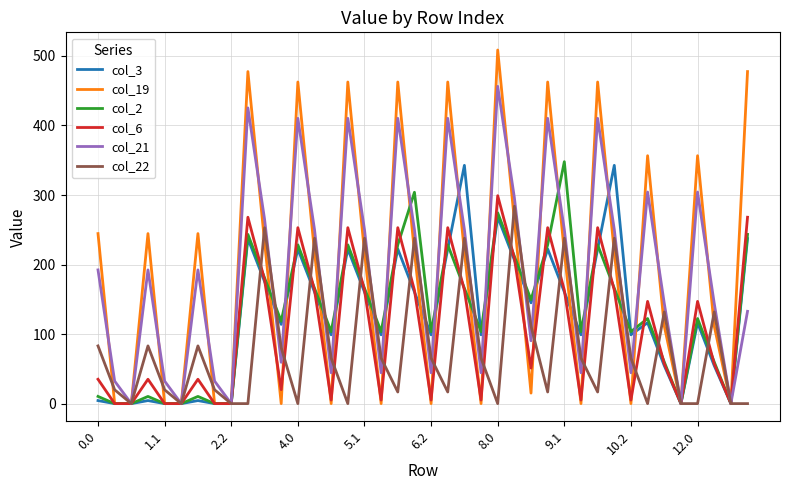

What is the highest value of the col_6 series?

299.0